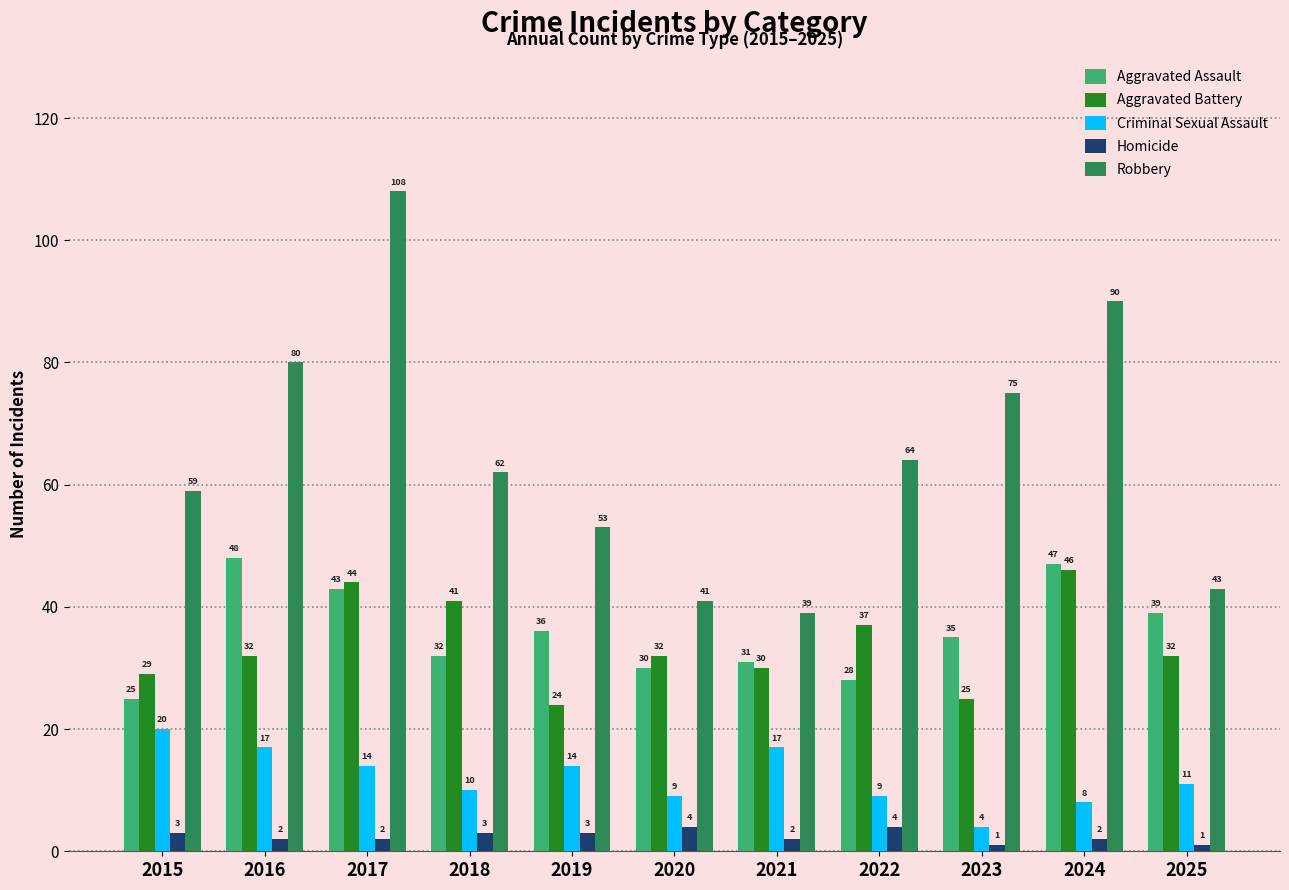

The value of Aggravated Battery at 2020 is 21. True or false?

False